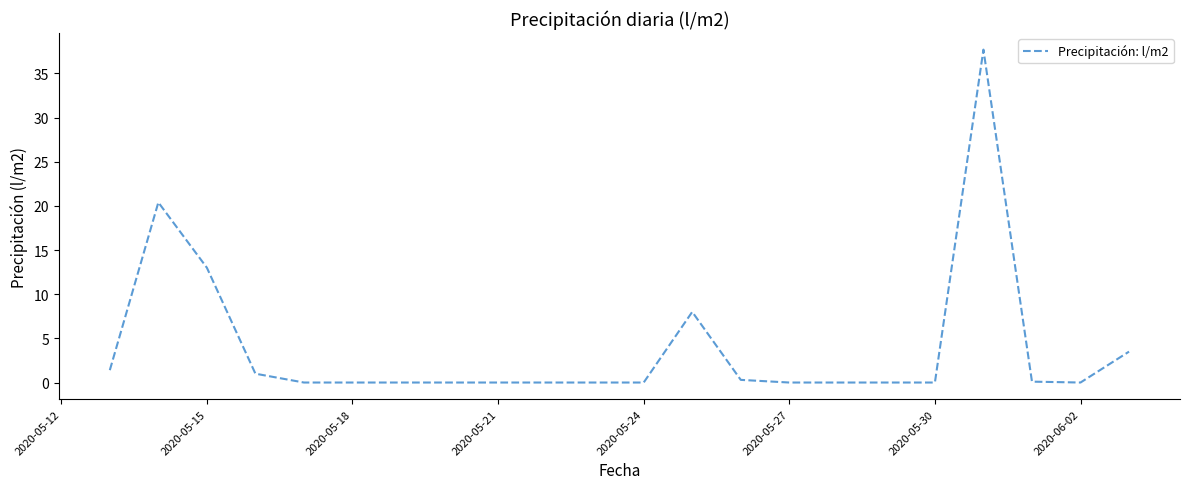

What is the difference between the maximum and minimum values?

37.7